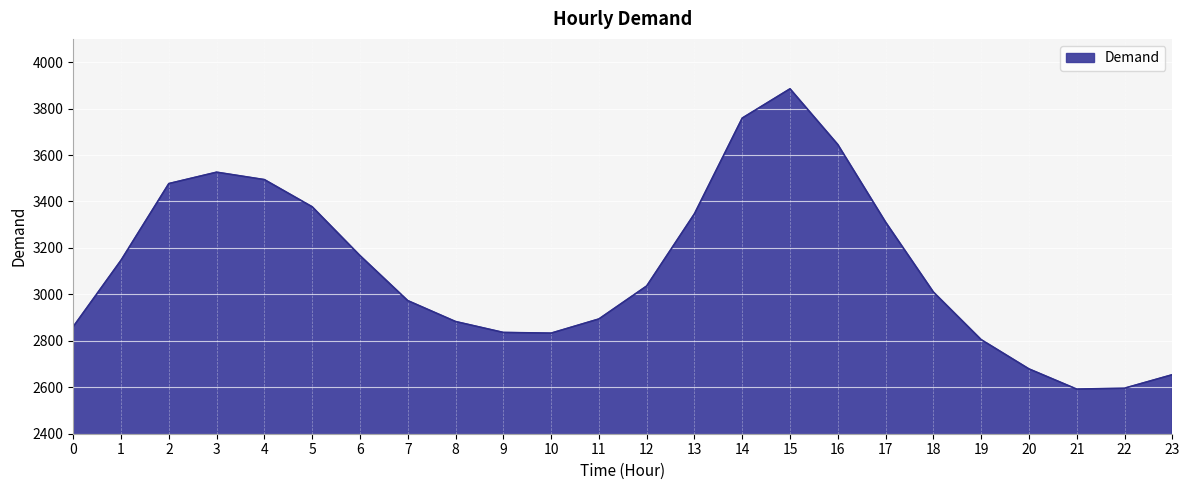

What is the difference between the maximum and minimum values?

1293